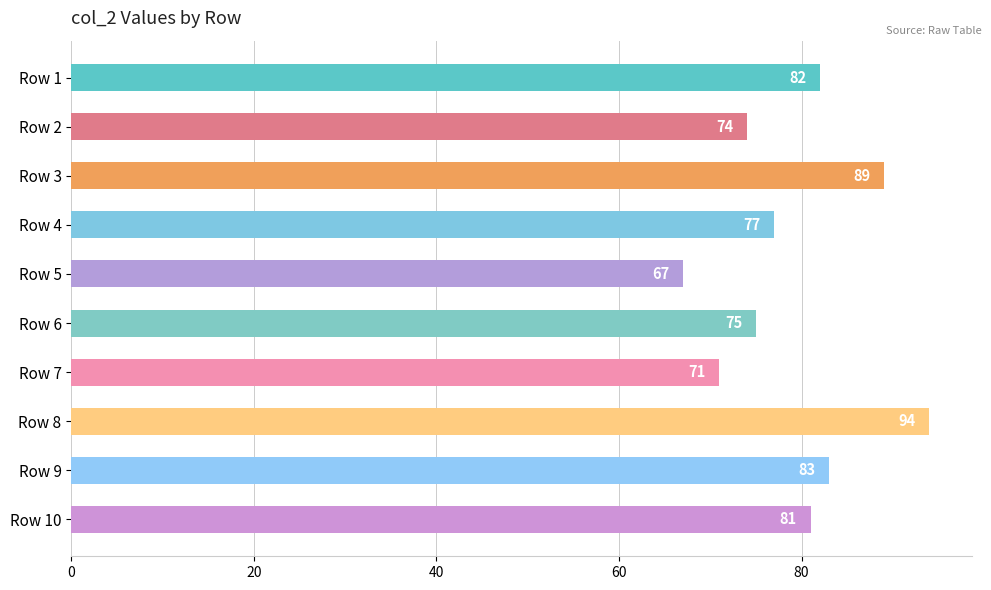

How many bars are there in total?

10